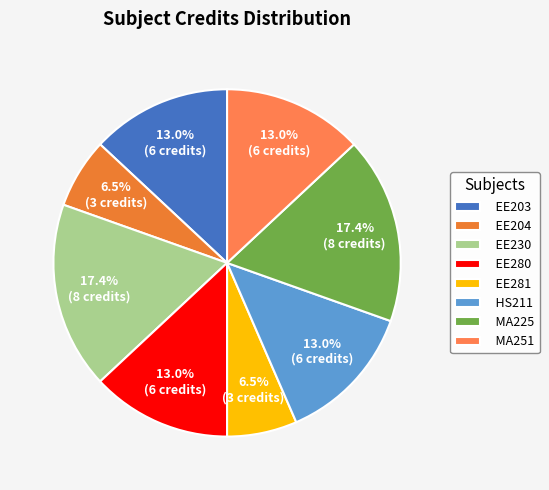

What portion of the pie excludes MA251?

87.0%